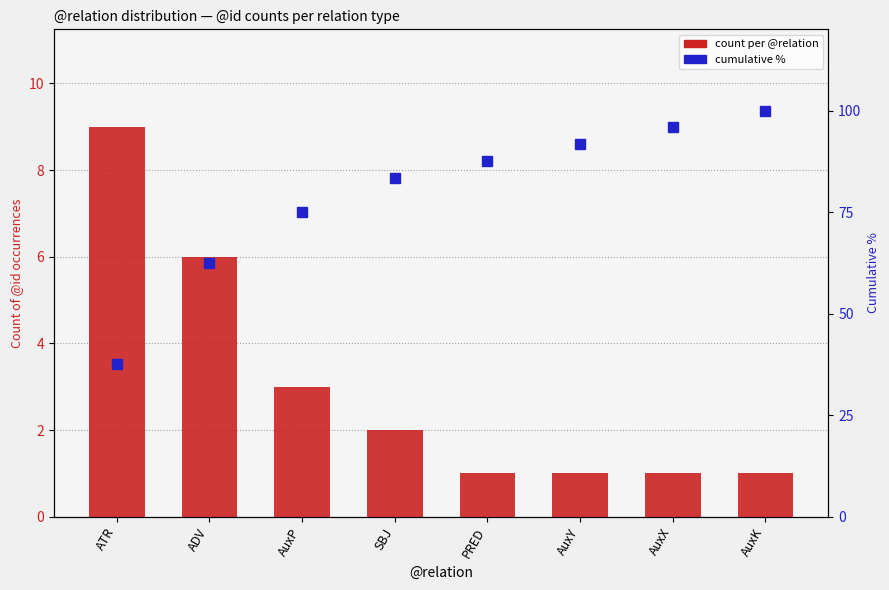

What position from the right is AuxK?

1